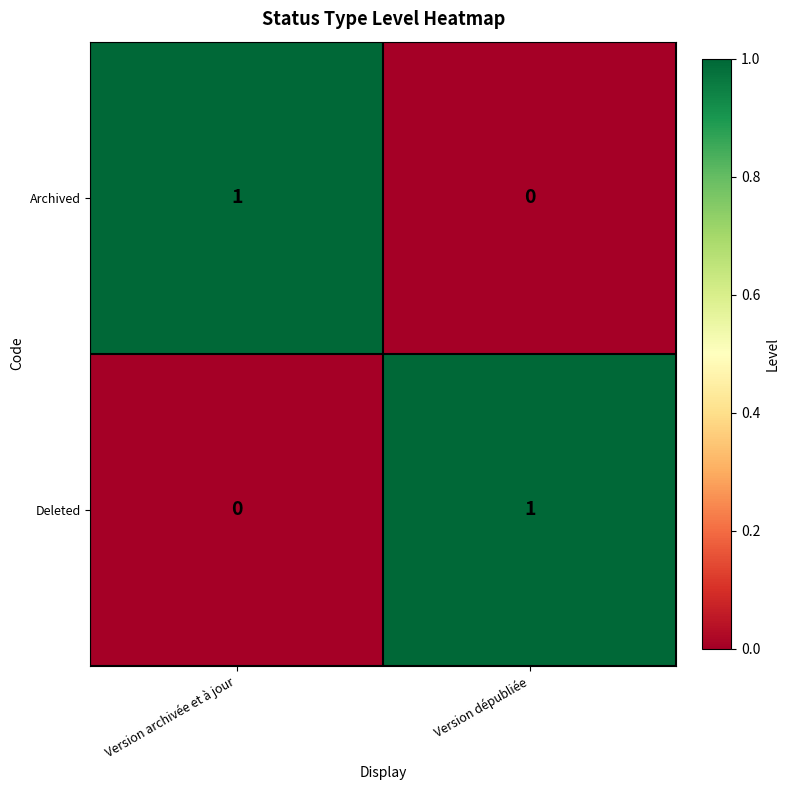

What is the greatest value displayed?

1